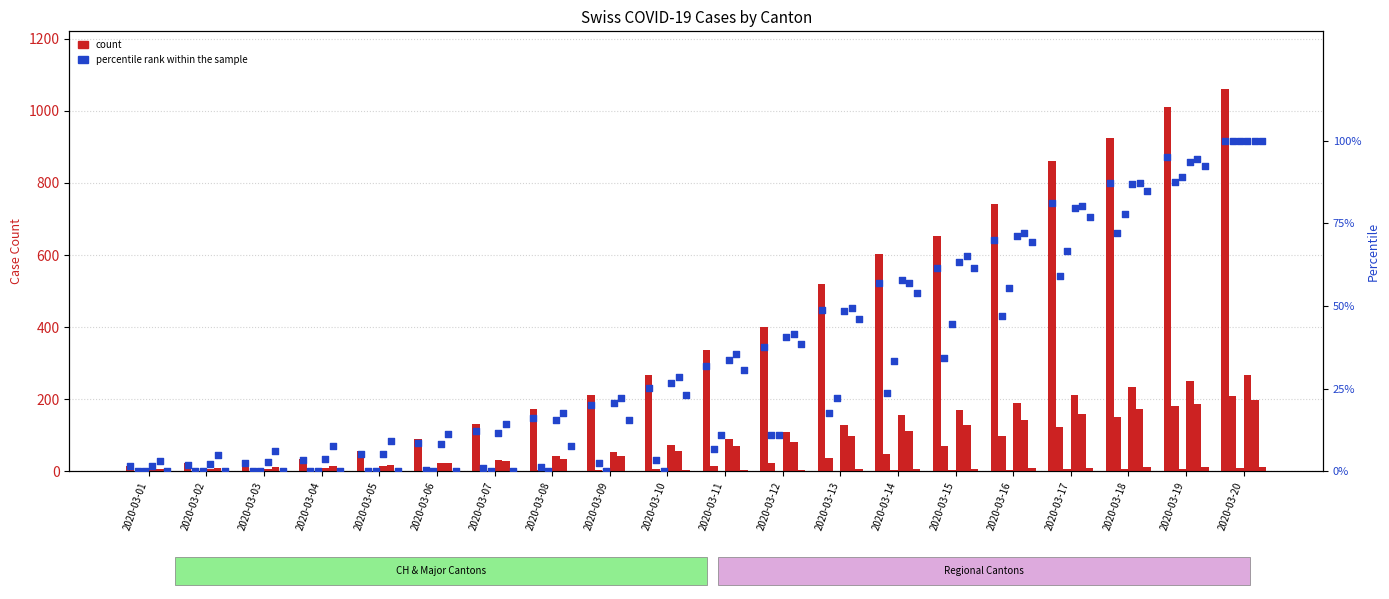

What is the total value across all series at 2020-03-20?

1648.0